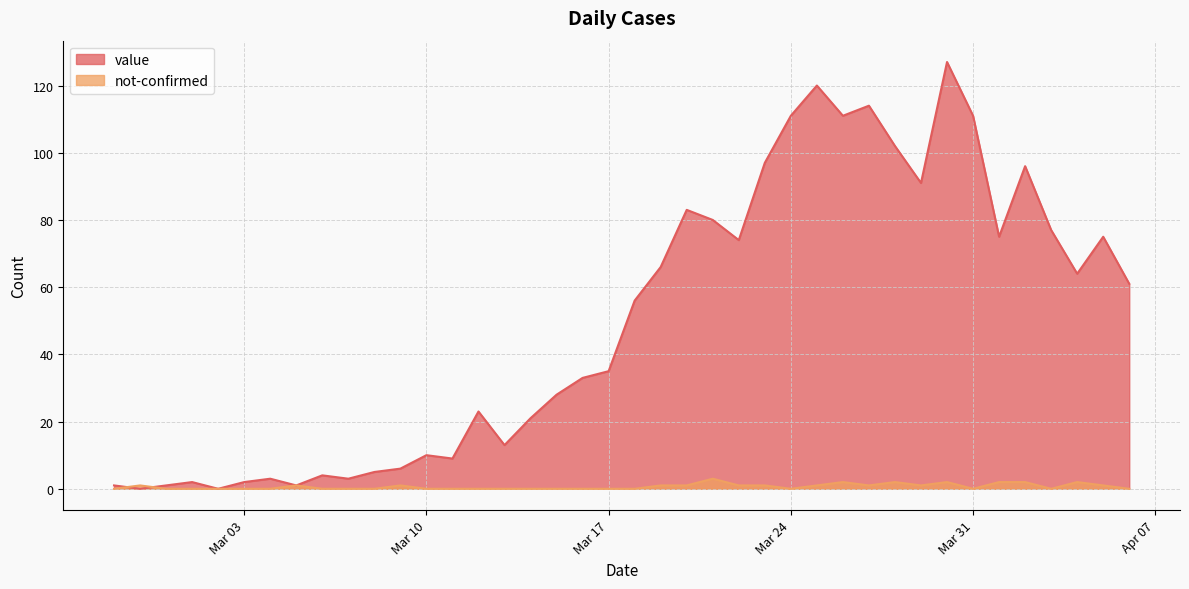

The not-confirmed series shows 0 at 2020-04-03. True or false?

True